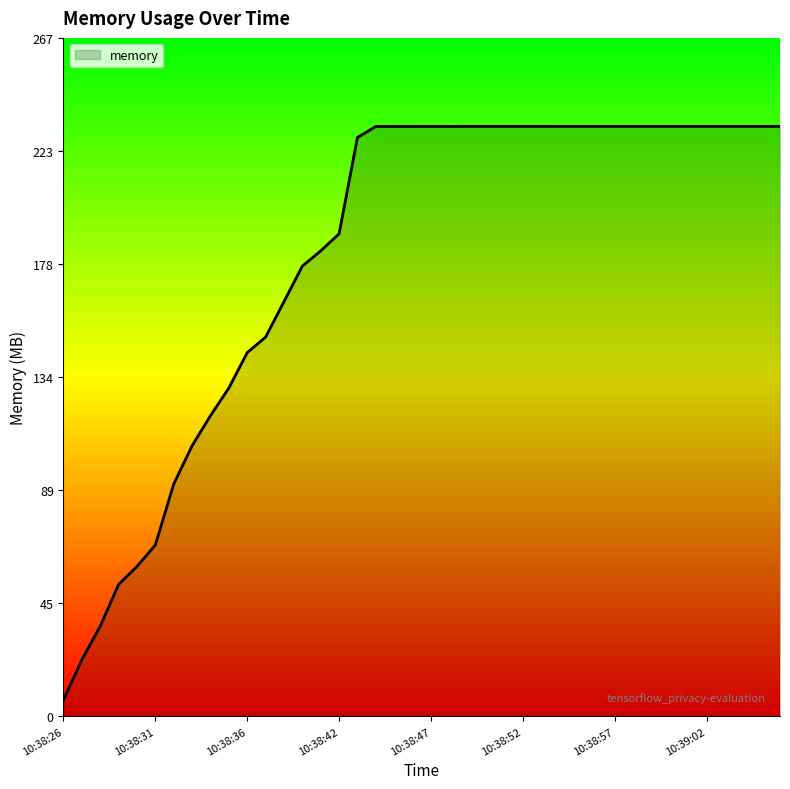

What is the difference between the maximum and minimum values?

226.1